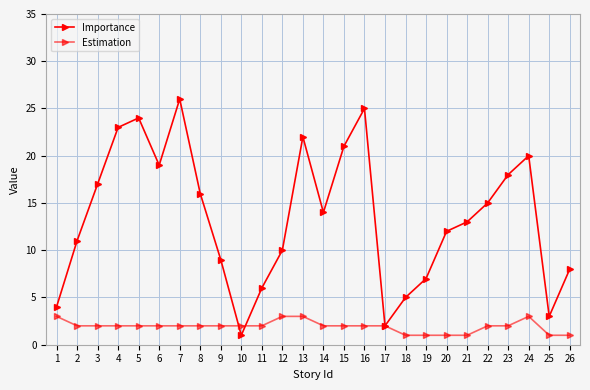

Count the number of categories in the chart.

26